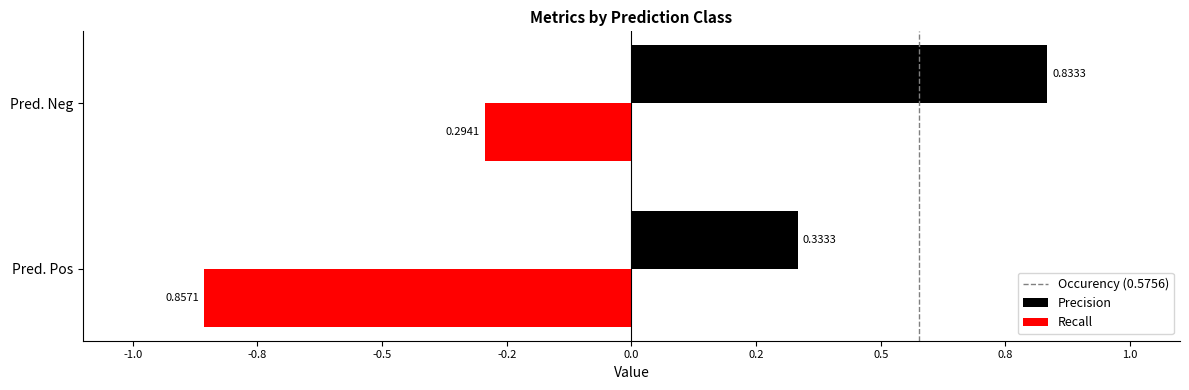

What is the sum of all Precision values?

1.2